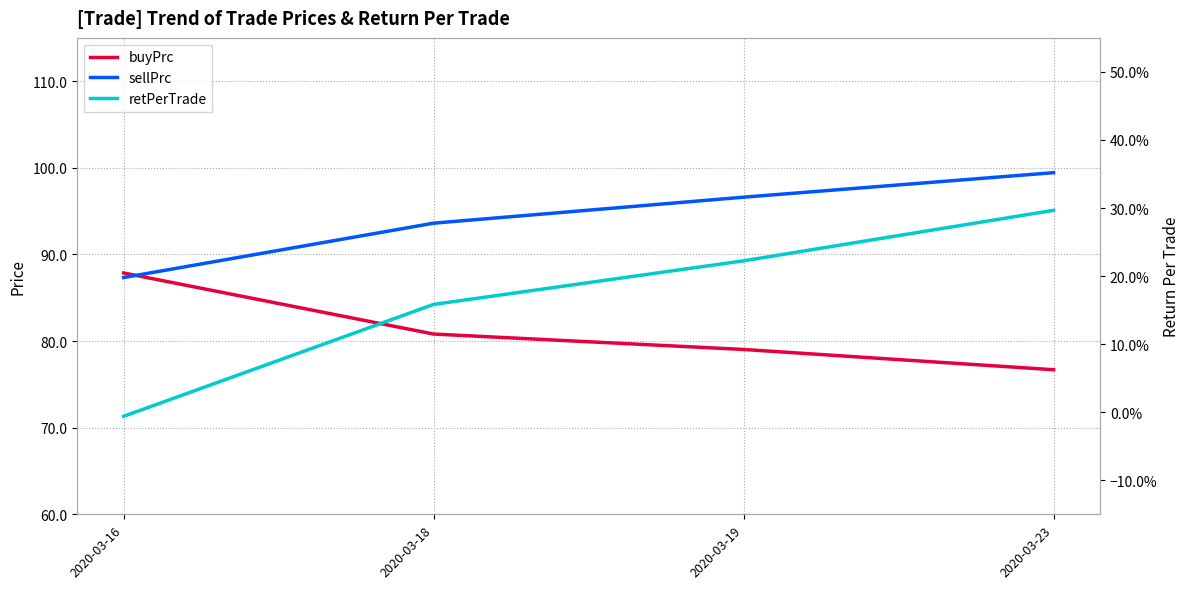

Reading right to left, what are all the values shown in this chart?

buyPrc: 76.7	79.0	80.8	87.9
sellPrc: 99.4	96.6	93.6	87.3
retPerTrade: 0.3	0.2	0.2	-0.0